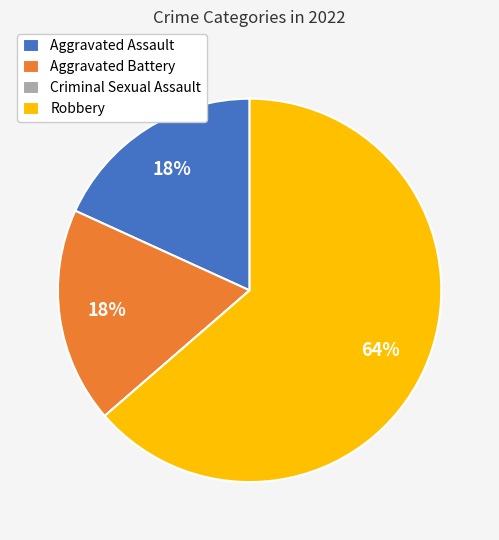

To the nearest percent, what is the average slice percentage?

25%